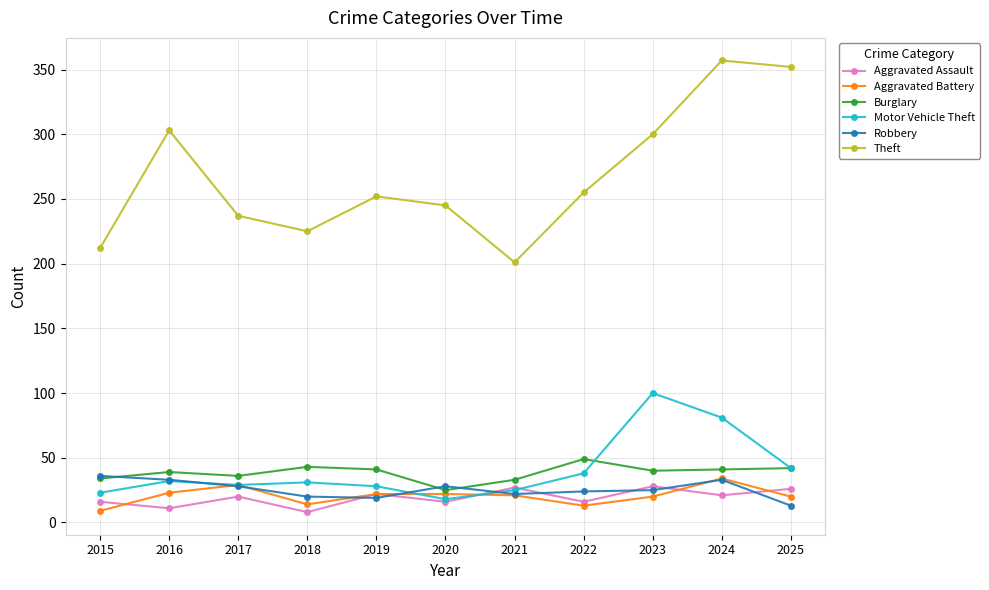

Which label corresponds to the largest value in the chart?

2024